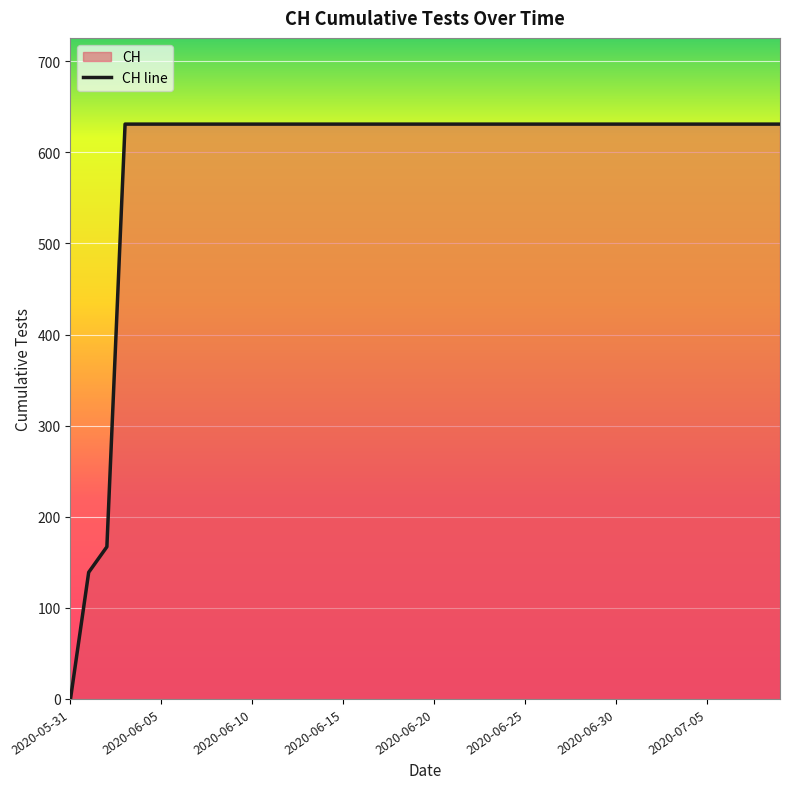

What is the label of the 16th point from the right?

2020-06-24